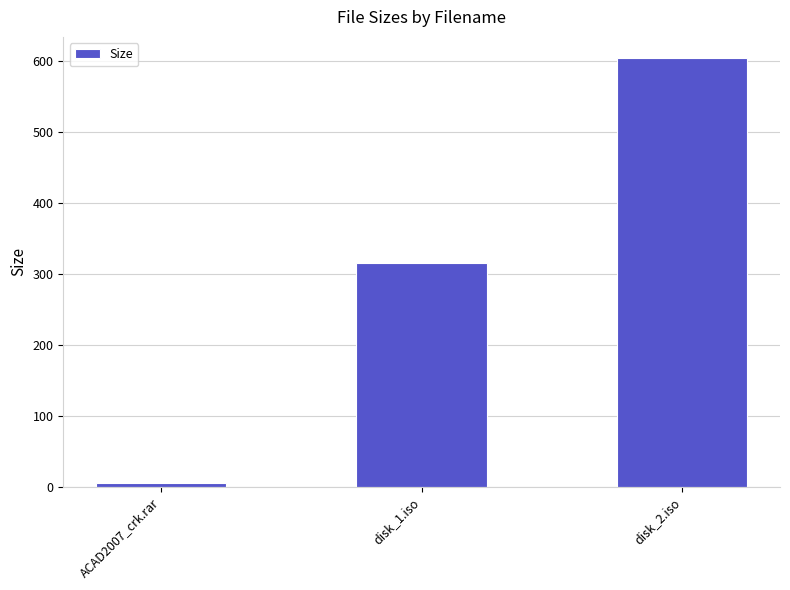

The chart shows a value of 423.5 at disk_1.iso. True or false?

False